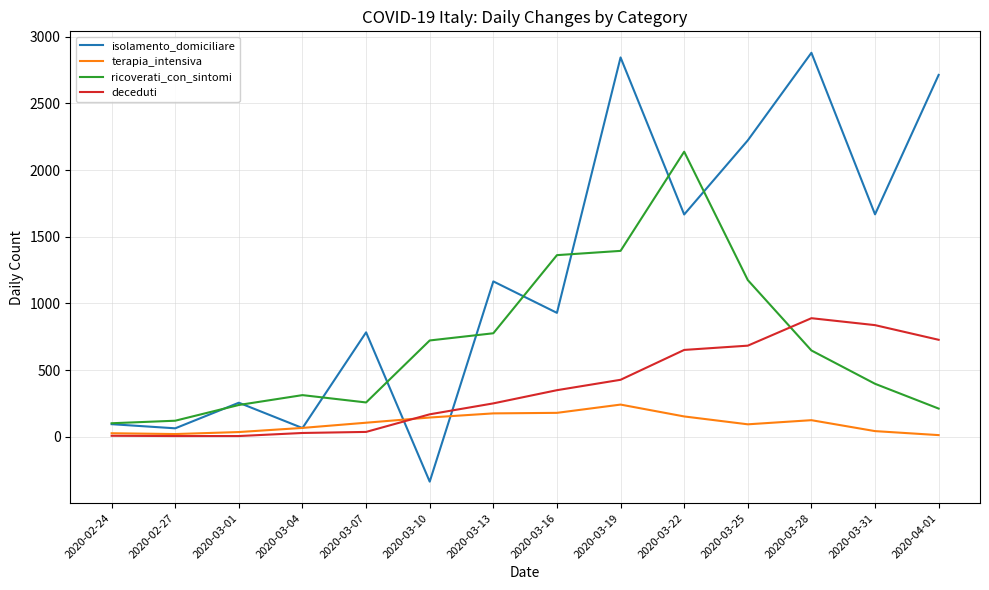

How many intersections are there between deceduti and isolamento_domiciliare?

2